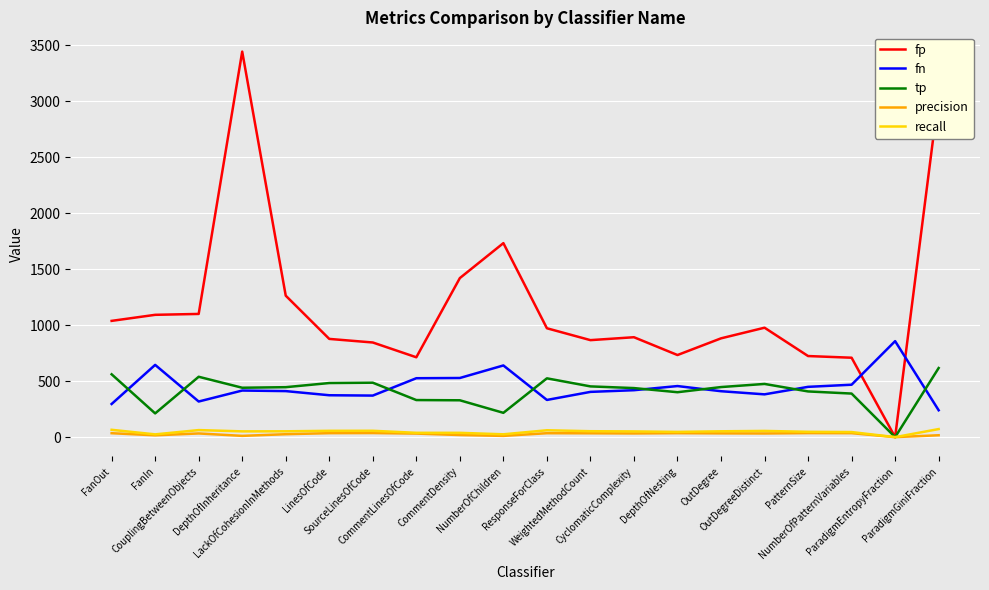

At how many categories does at least one series exceed 1589?

3